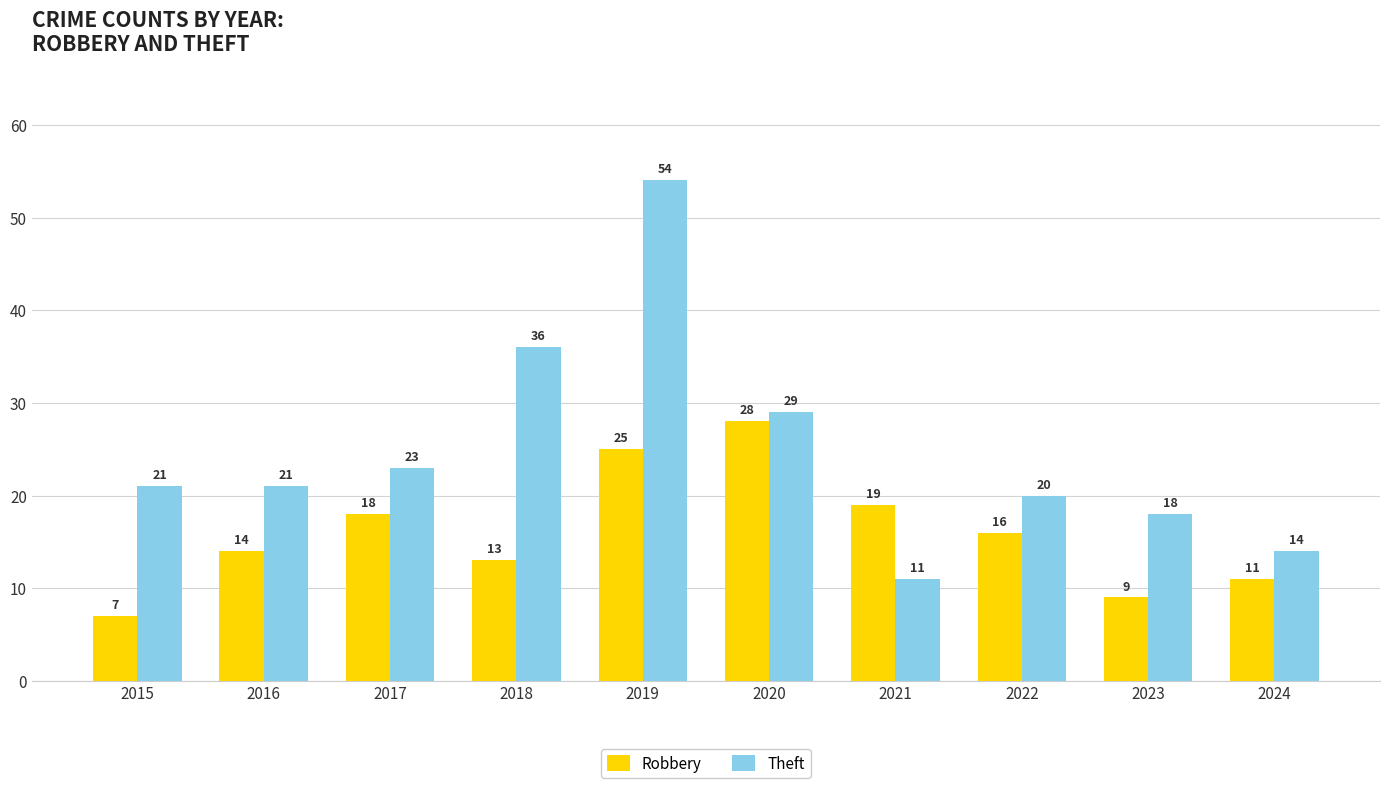

Where is Theft nearest to the value 32?

2020